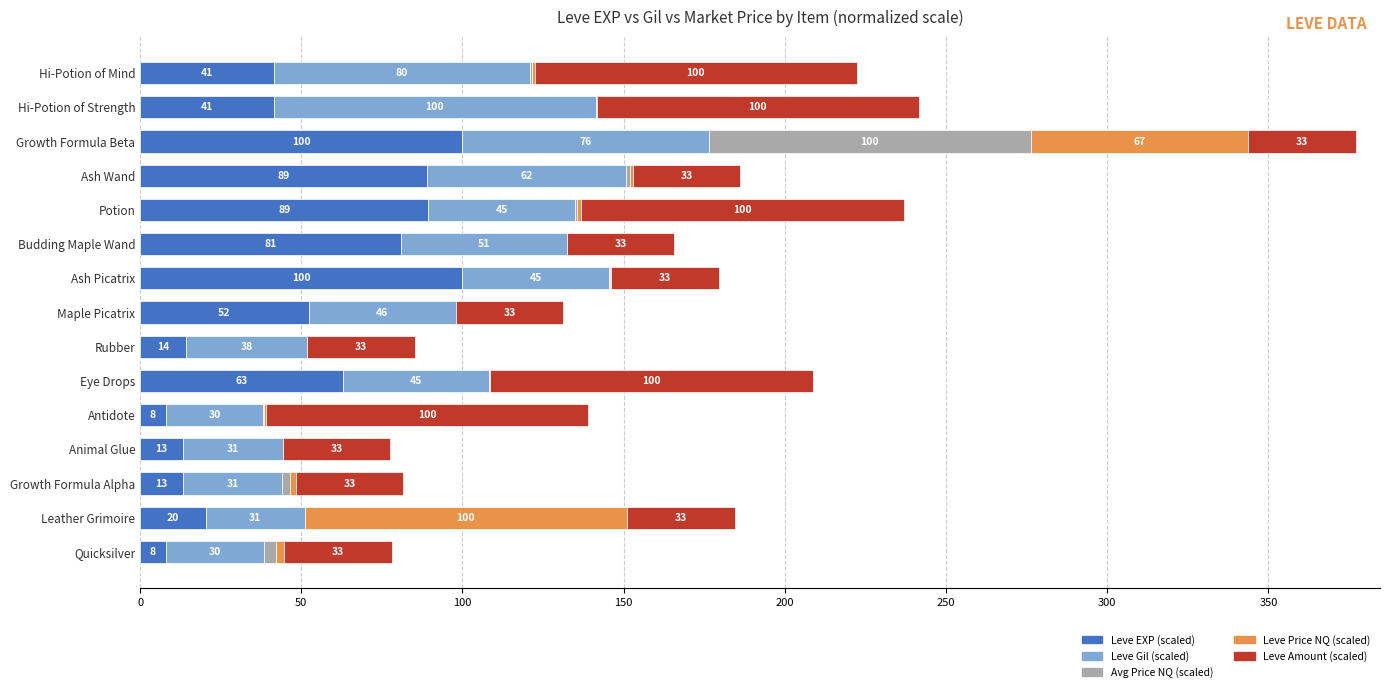

How many data points in Leve EXP (scaled) are above 41?

9